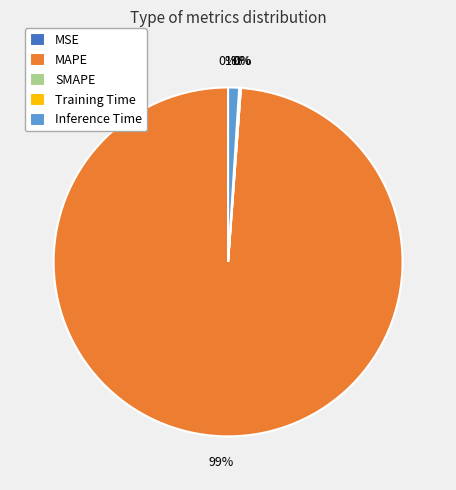

Is it true that Inference Time is 1% of the pie?

True